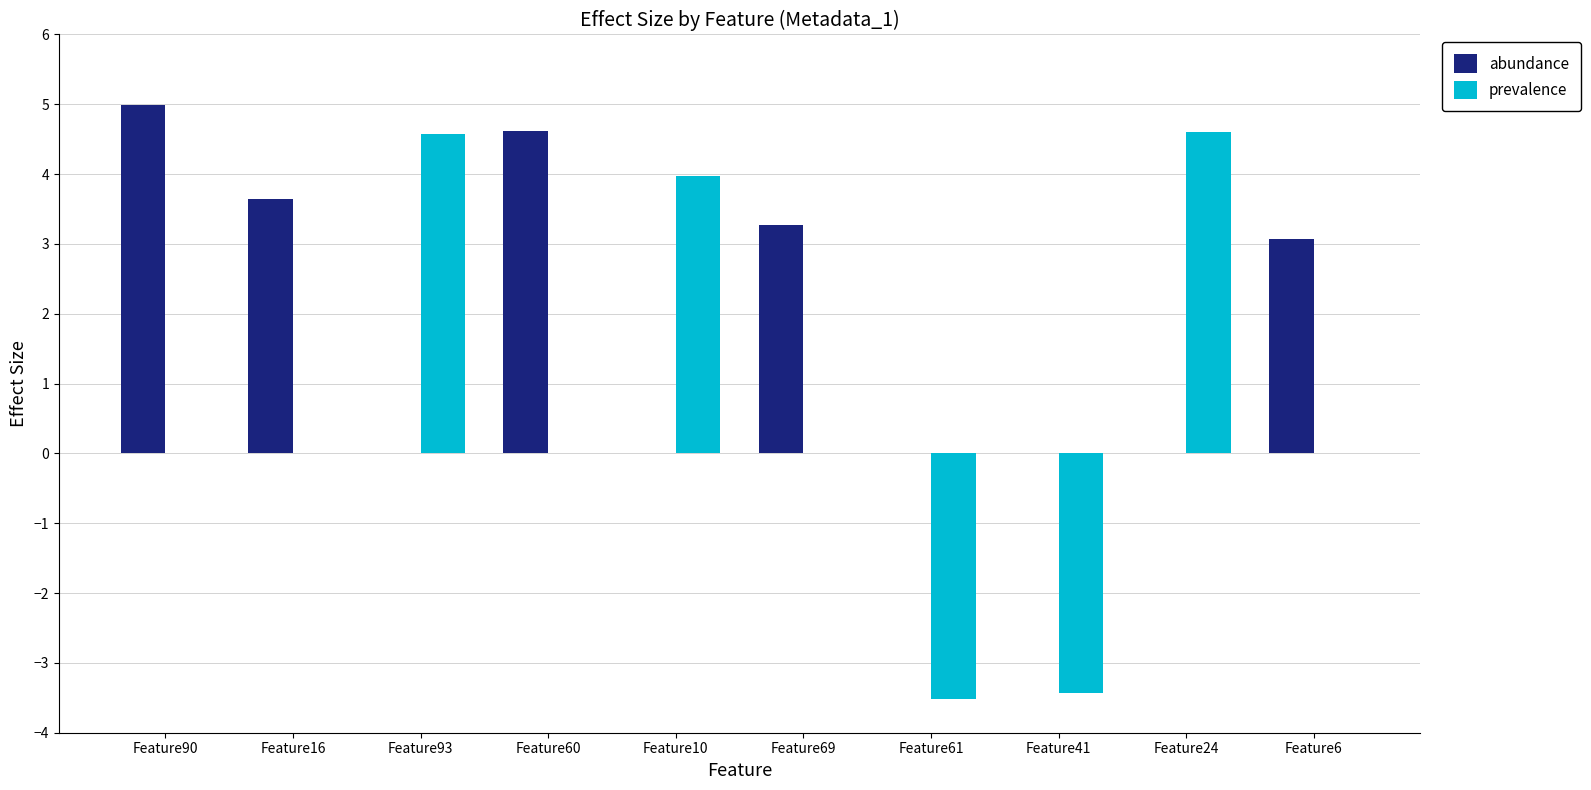

What is the sum of all prevalence values?

6.2